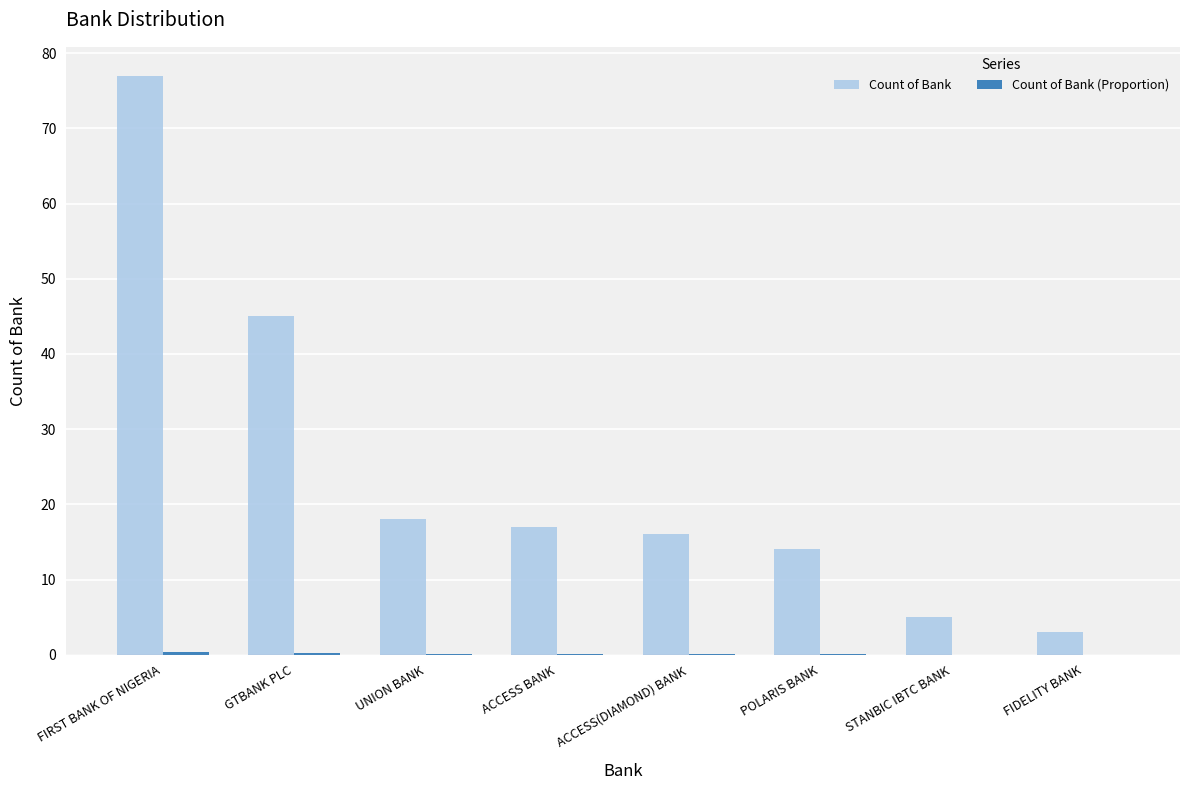

Does the chart contain stacked bars?

No